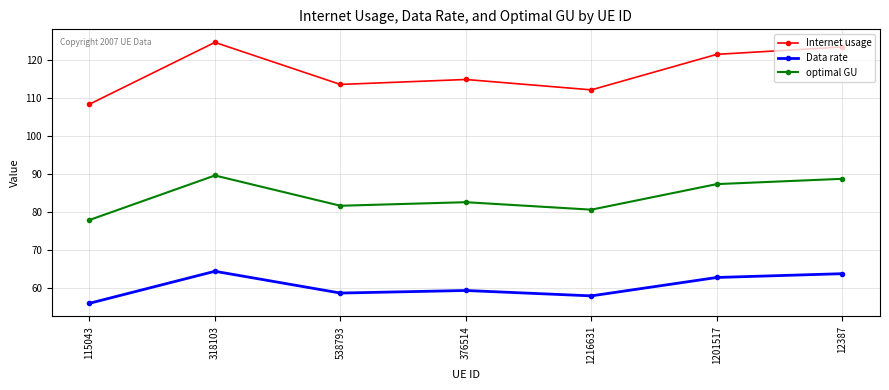

Does the chart display data point markers on the line(s)?

Yes